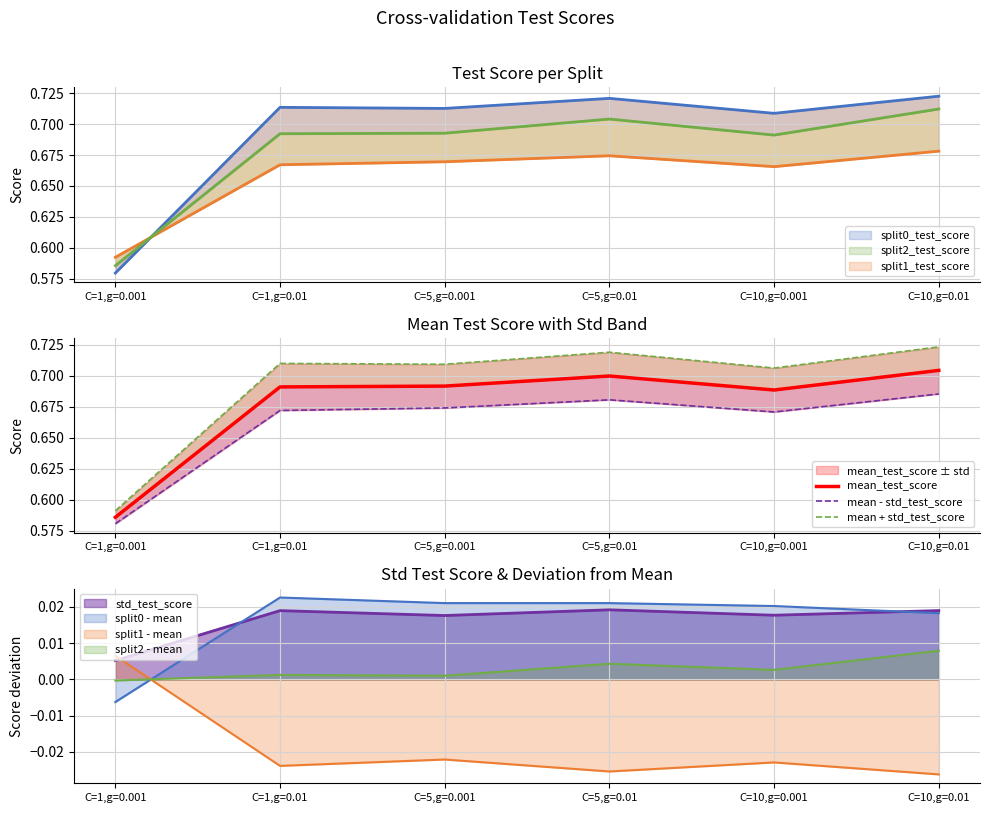

The value of mean + std_test_score at C=10,g=0.001 is 0.7. True or false?

True